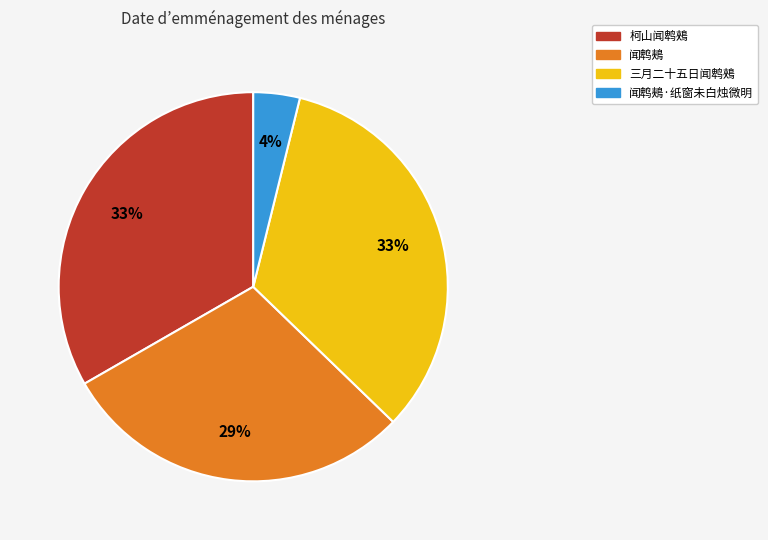

The 三月二十五日闻鹎鵊 slice represents 18% of the pie. True or false?

False